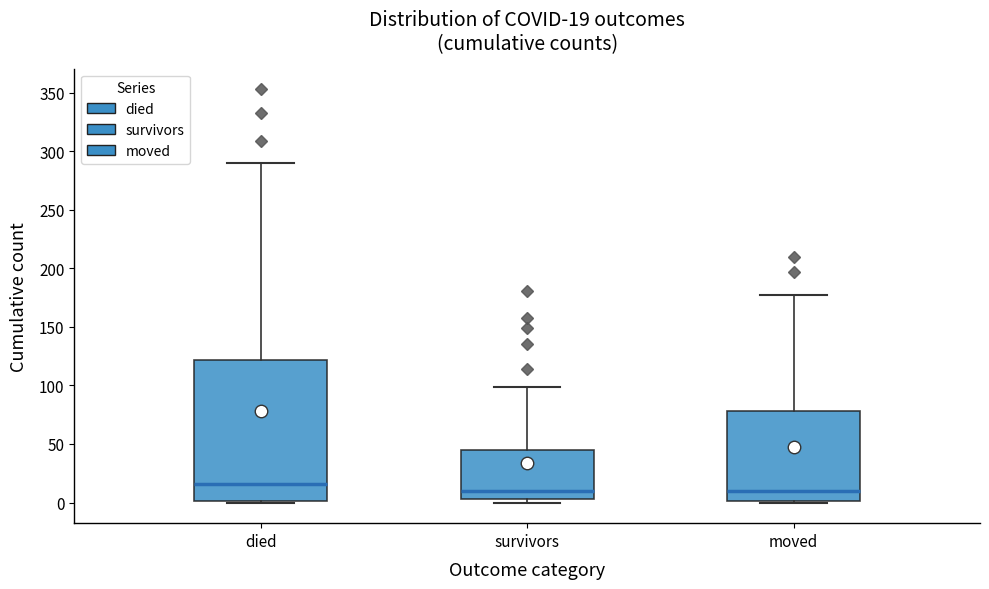

Which box is the tallest, from its lower edge to its upper edge?

died